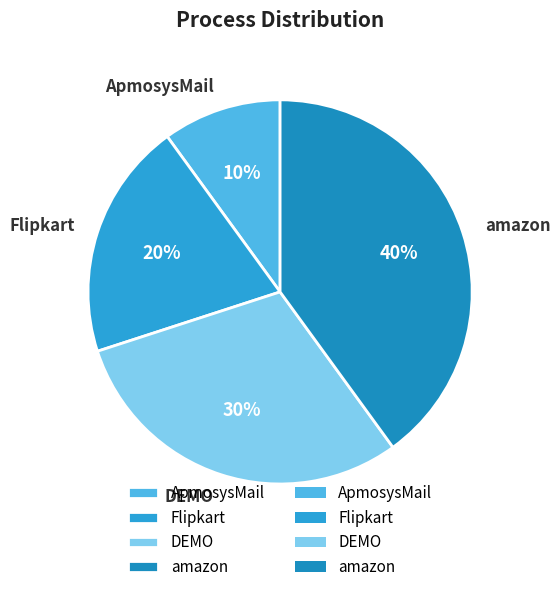

Combined, do ApmosysMail and DEMO account for over 50%?

No